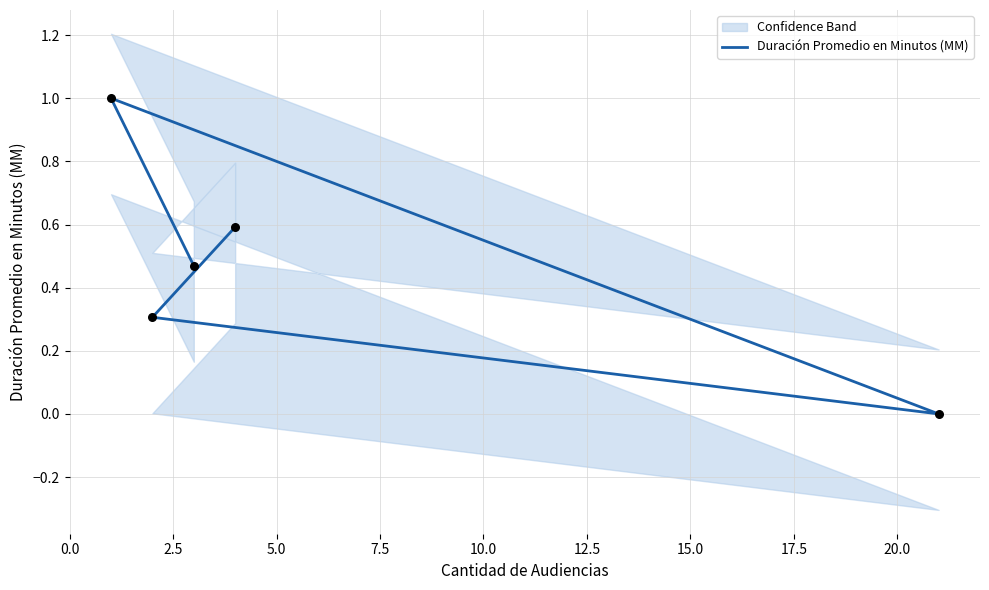

Between 2.5 and 7.5, which is larger?

7.5